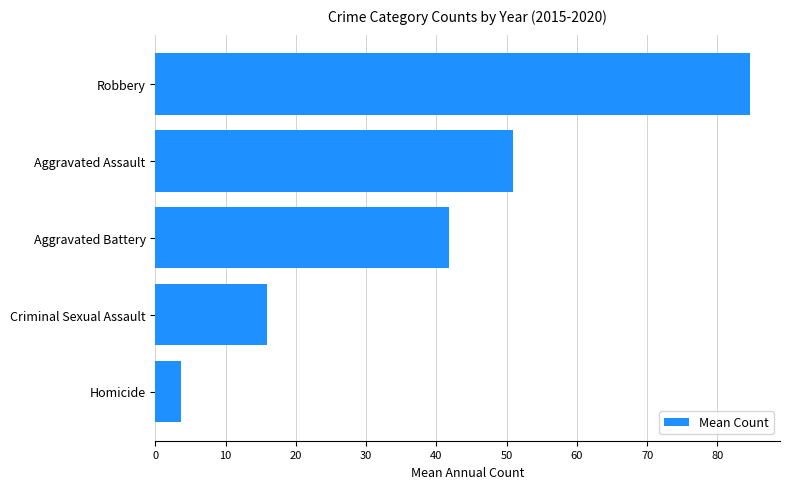

What is the sum of all values?

196.8